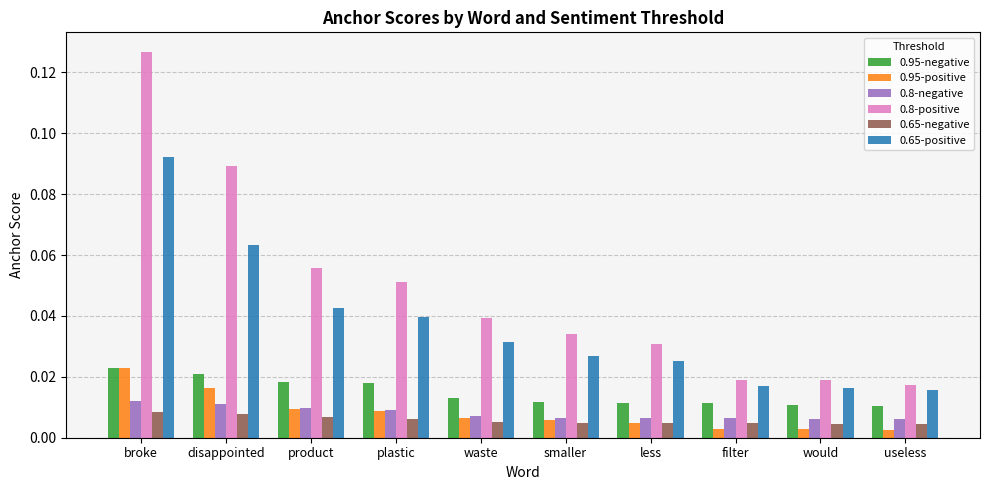

The 0.8-positive series shows 0.0 at product. True or false?

False